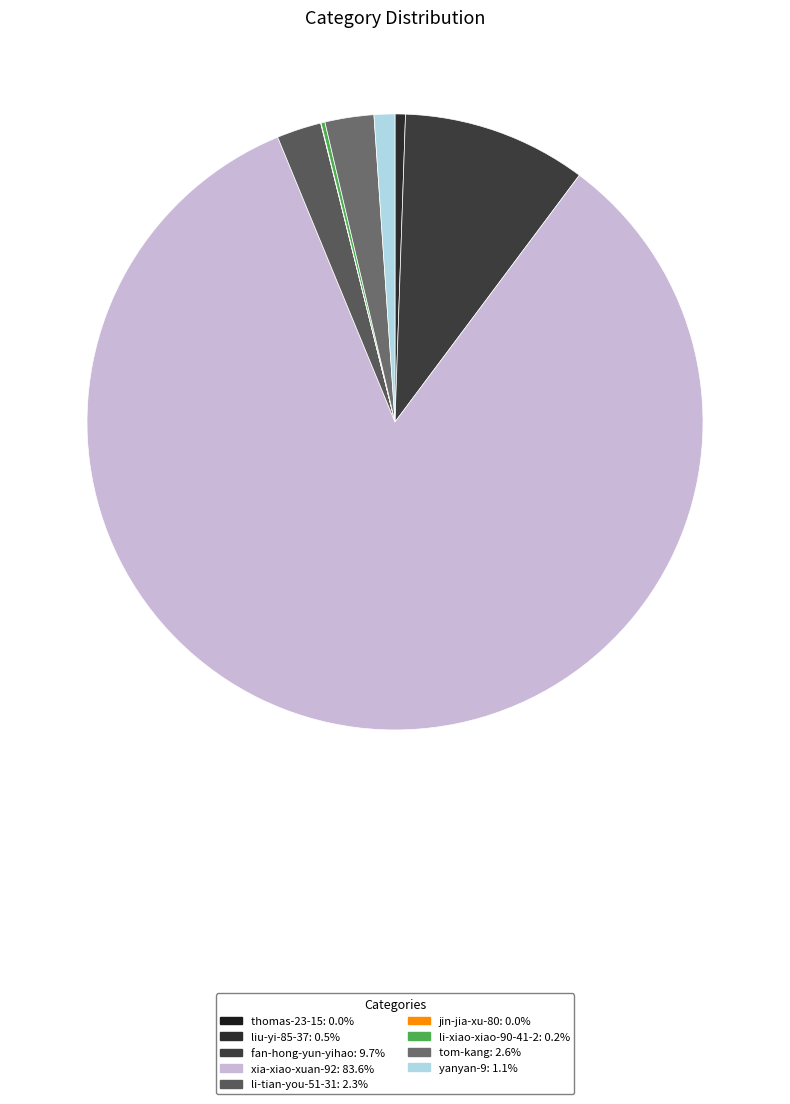

To the nearest percent, what portion does fan-hong-yun-yihao represent?

10%